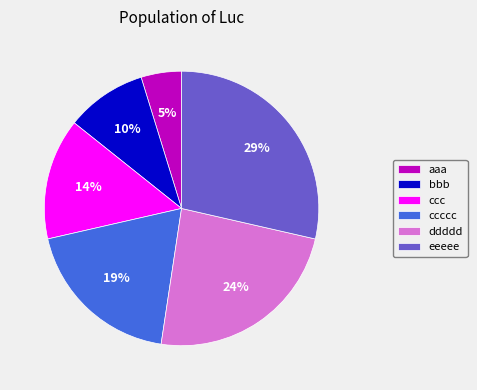

What percentage is the aaa slice, to the nearest percent?

5%